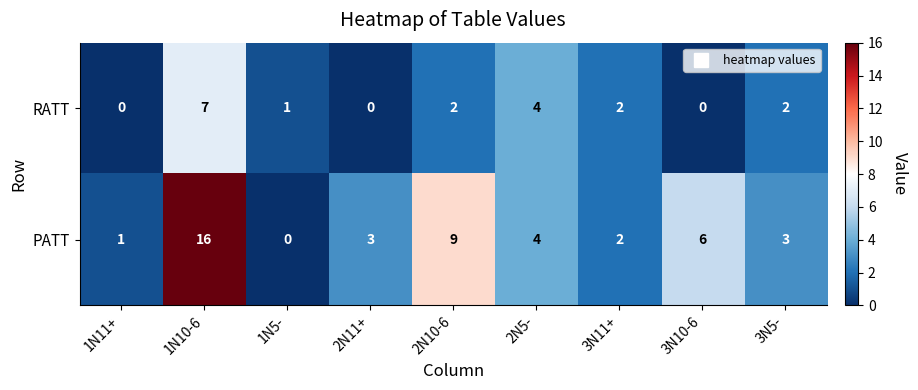

The RATT series shows 2 at 3N11+. True or false?

True